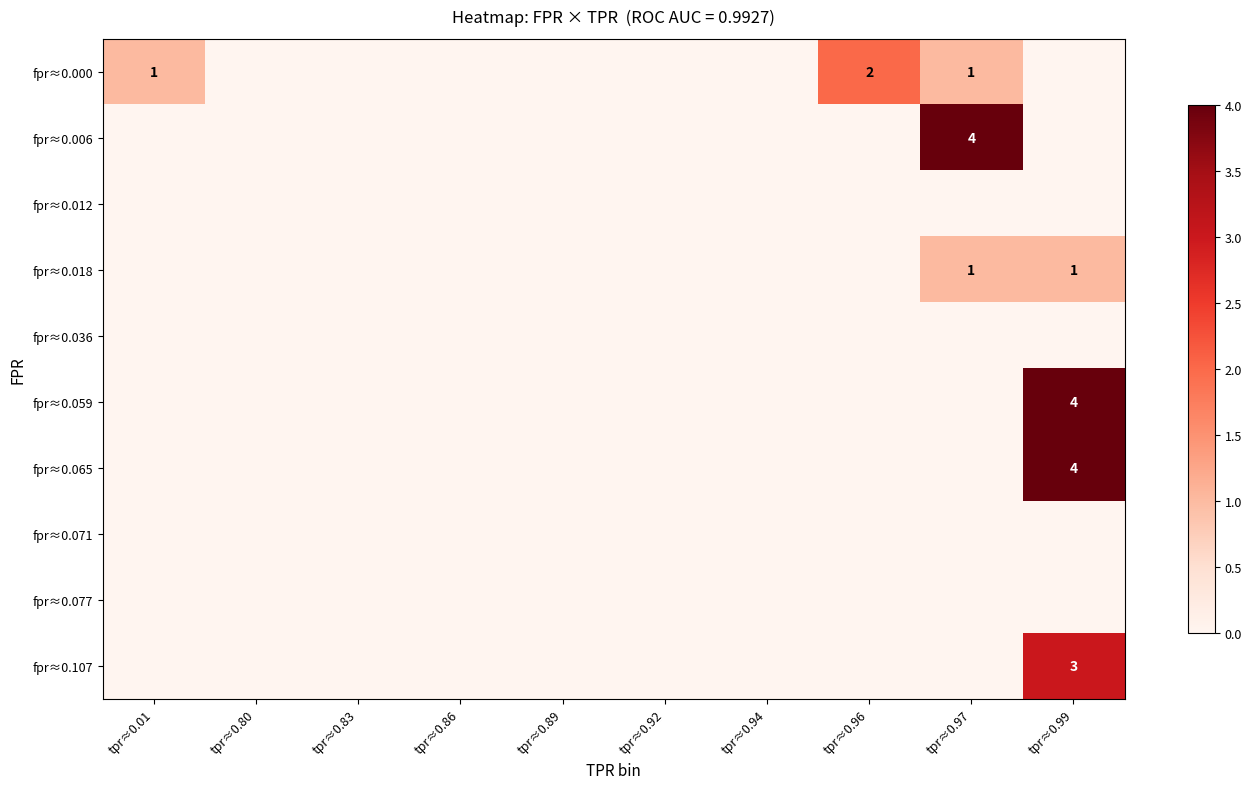

What is the greatest value displayed?

4